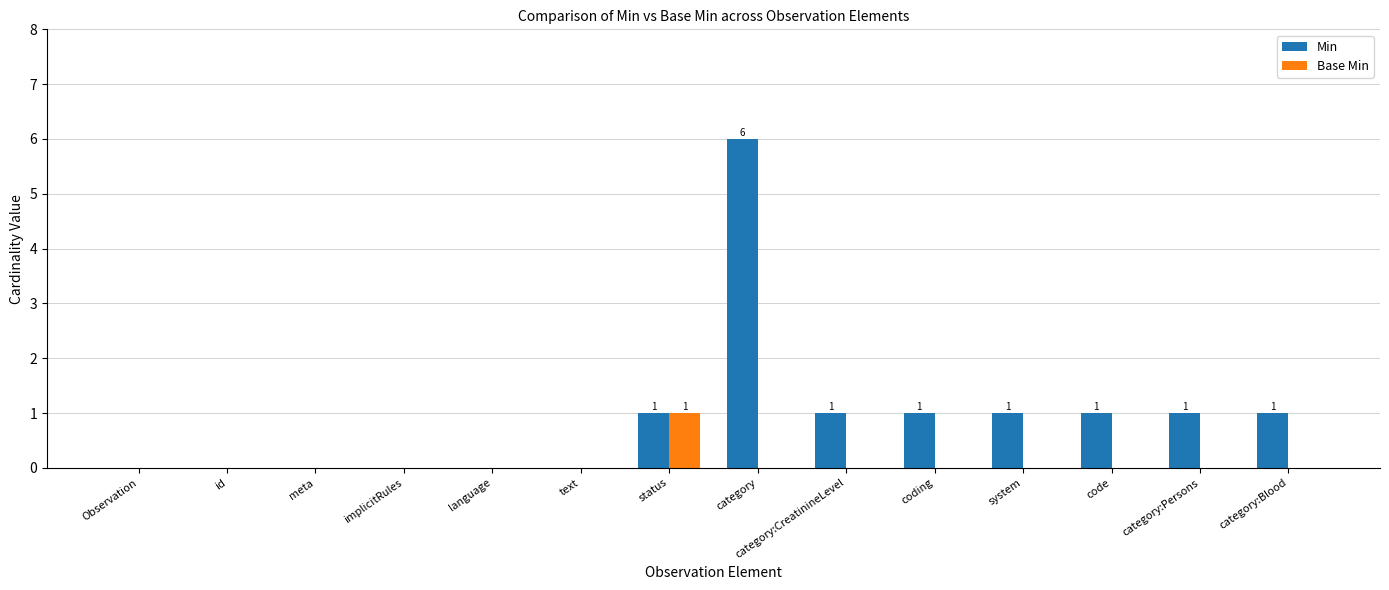

Reading left to right, what are all the values shown in this chart?

Min: Observation=0	id=0	meta=0	implicitRules=0	language=0	text=0	status=1	category=6	category:CreatinineLevel=1	coding=1	system=1	code=1	category:Persons=1	category:Blood=1
Base Min: Observation=0	id=0	meta=0	implicitRules=0	language=0	text=0	status=1	category=0	category:CreatinineLevel=0	coding=0	system=0	code=0	category:Persons=0	category:Blood=0